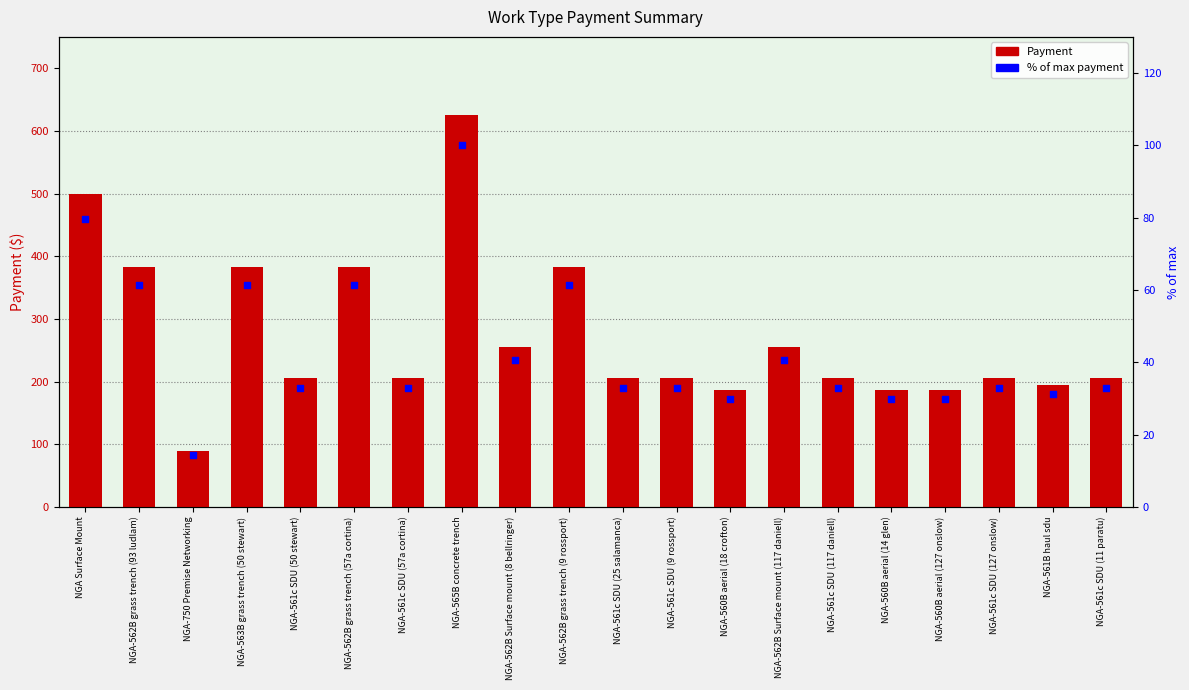

At how many categories does at least one series exceed 314?

6